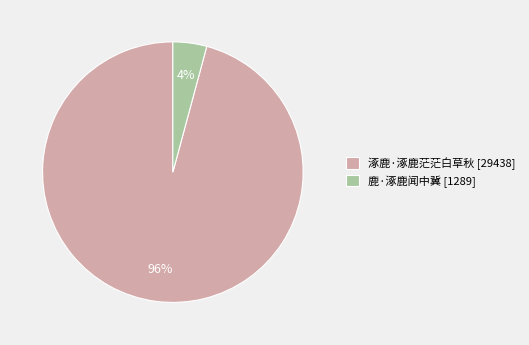

What is the largest slice in the pie chart?

涿鹿·涿鹿茫茫白草秋